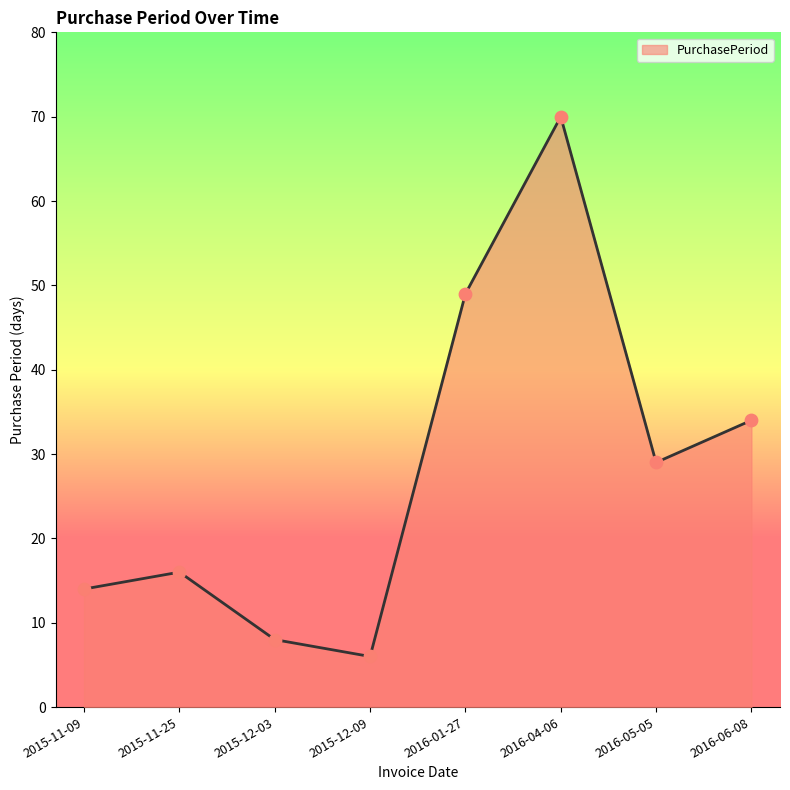

Which has a higher value, 2015-11-25 or 2016-05-05?

2016-05-05